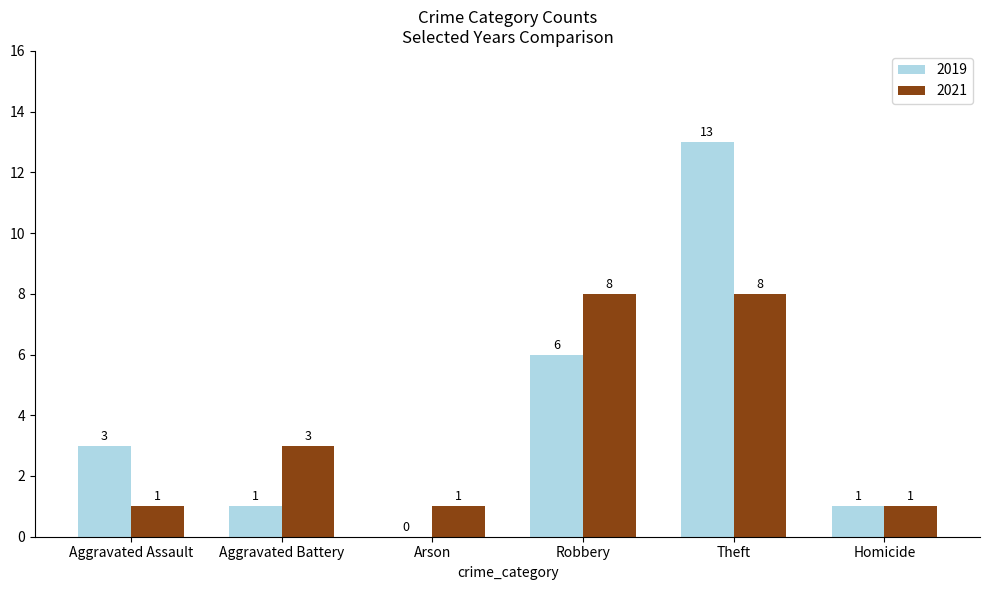

The 2021 series shows 1 at Homicide. True or false?

True